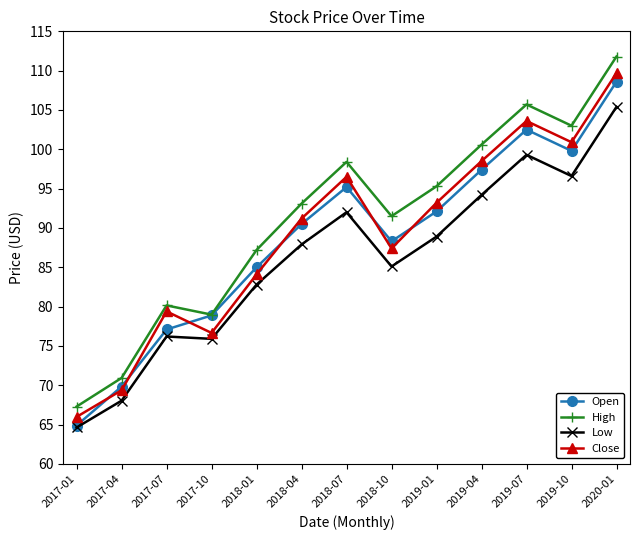

In Close, how many points are higher than both neighbors (excluding endpoints)?

3